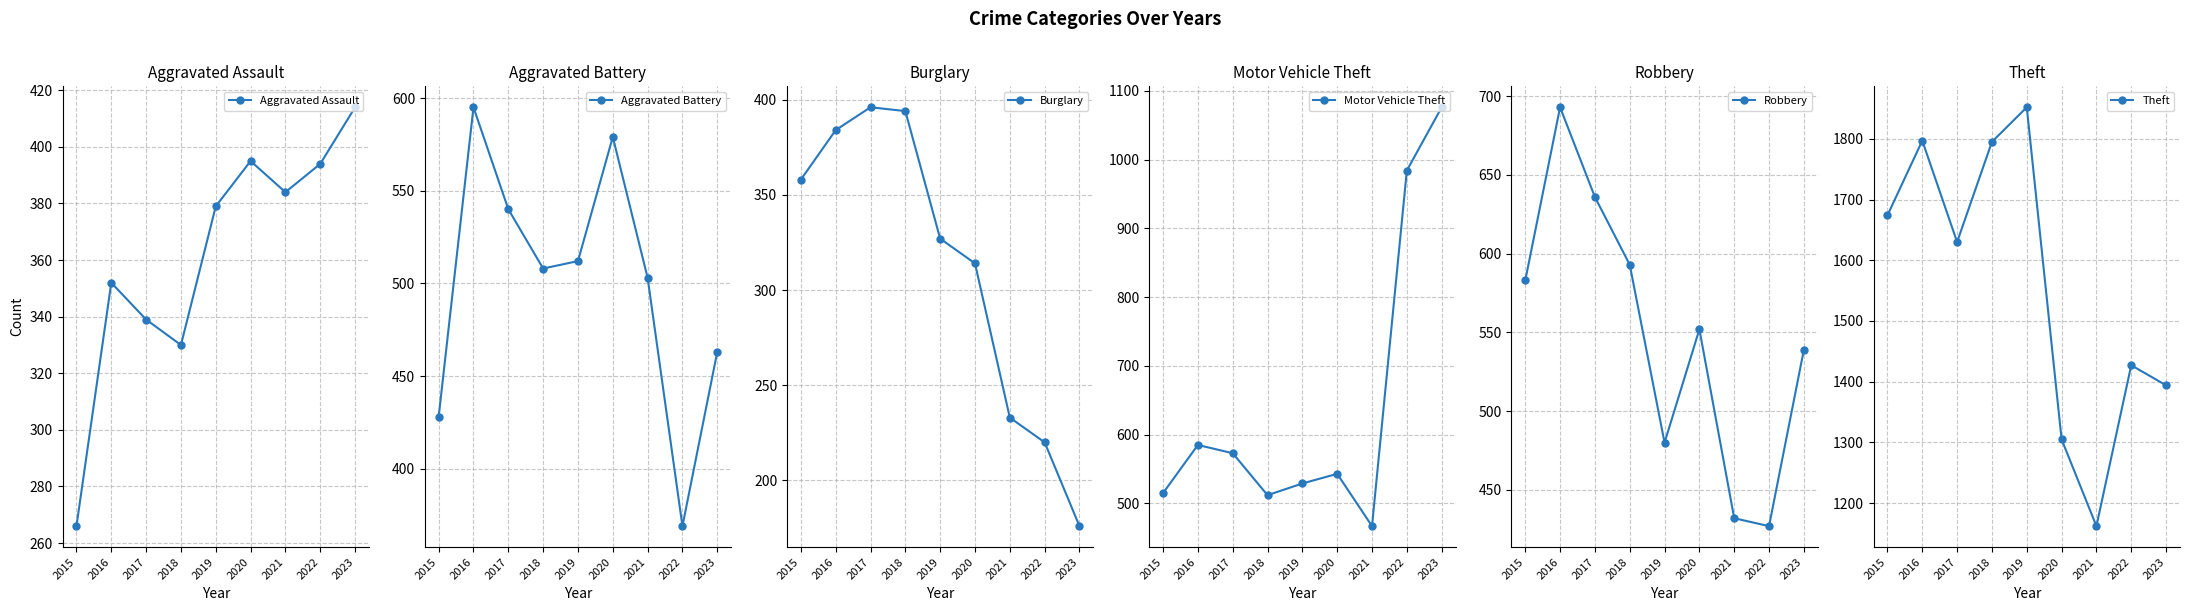

Reading right to left, what are all the values shown in this chart?

Aggravated Assault: 2023=414	2022=394	2021=384	2020=395	2019=379	2018=330	2017=339	2016=352	2015=266
Aggravated Battery: 2023=463	2022=369	2021=503	2020=579	2019=512	2018=508	2017=540	2016=595	2015=428
Burglary: 2023=176	2022=220	2021=233	2020=314	2019=327	2018=394	2017=396	2016=384	2015=358
Motor Vehicle Theft: 2023=1076	2022=984	2021=467	2020=543	2019=529	2018=512	2017=573	2016=585	2015=515
Robbery: 2023=539	2022=427	2021=432	2020=552	2019=480	2018=593	2017=636	2016=693	2015=583
Theft: 2023=1394	2022=1427	2021=1162	2020=1305	2019=1852	2018=1795	2017=1630	2016=1797	2015=1674